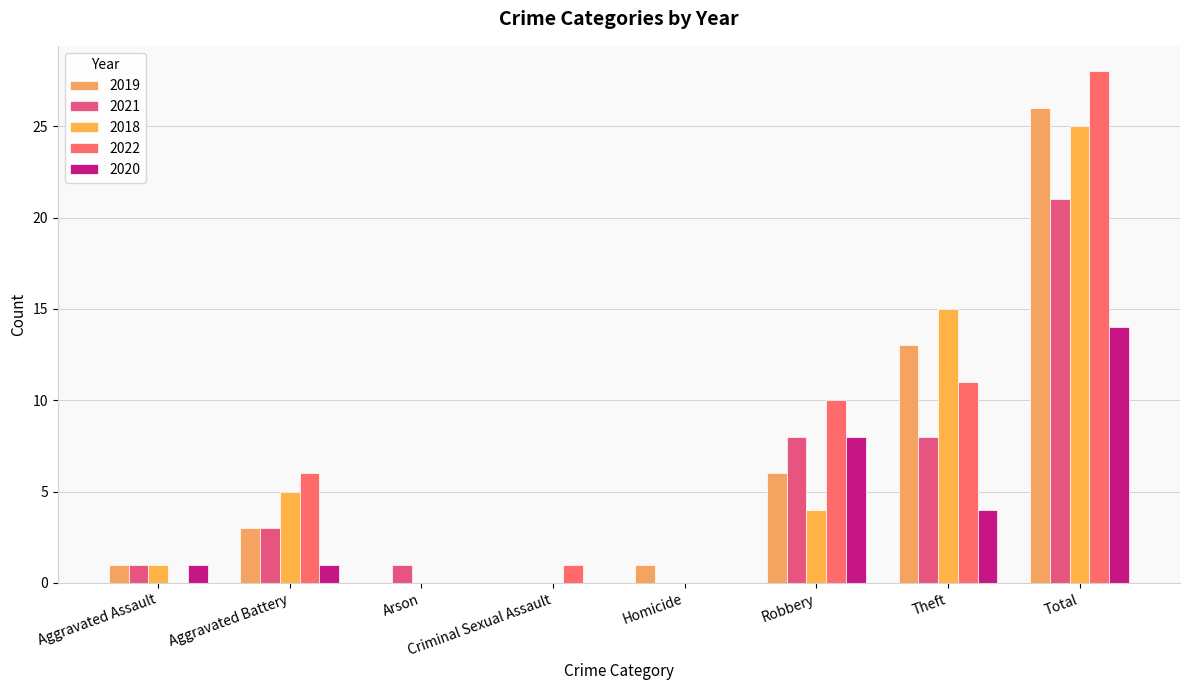

What position from the left is Theft?

7